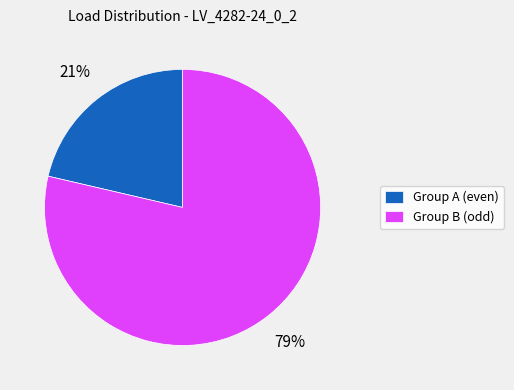

To the nearest percent, what is the combined percentage of Group B (odd) and Group A (even)?

100%